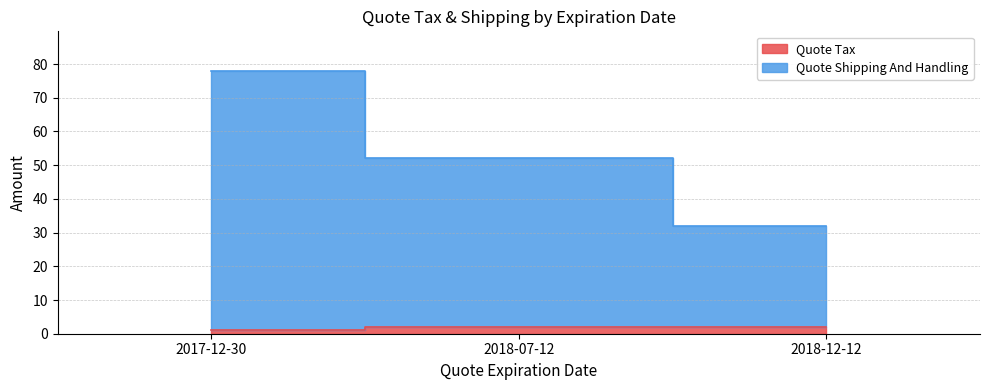

Reading right to left, list all the values displayed in this chart.

Quote Shipping And Handling: 2018-12-12=32	2018-07-12=52	2017-12-30=78
Quote Tax: 2018-12-12=2	2018-07-12=2	2017-12-30=1